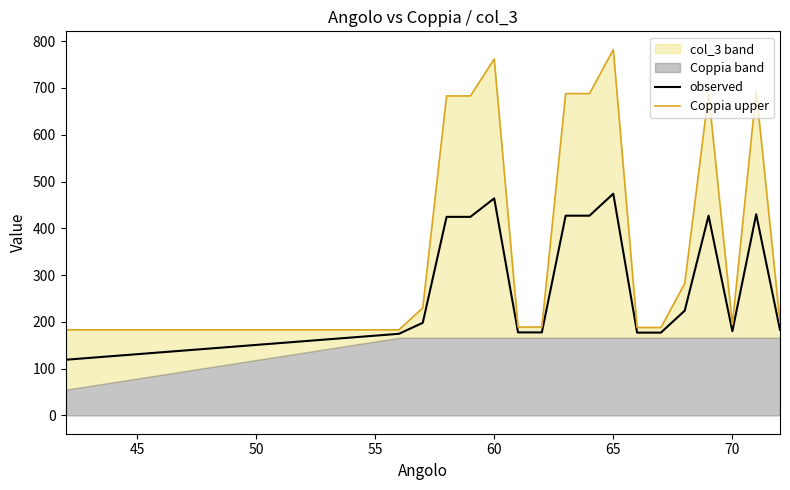

True or false: observed and Coppia upper intersect in this chart.

False